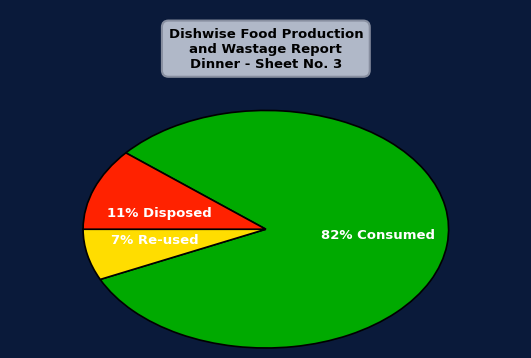

Is there any slice that represents more than half of the pie?

Yes